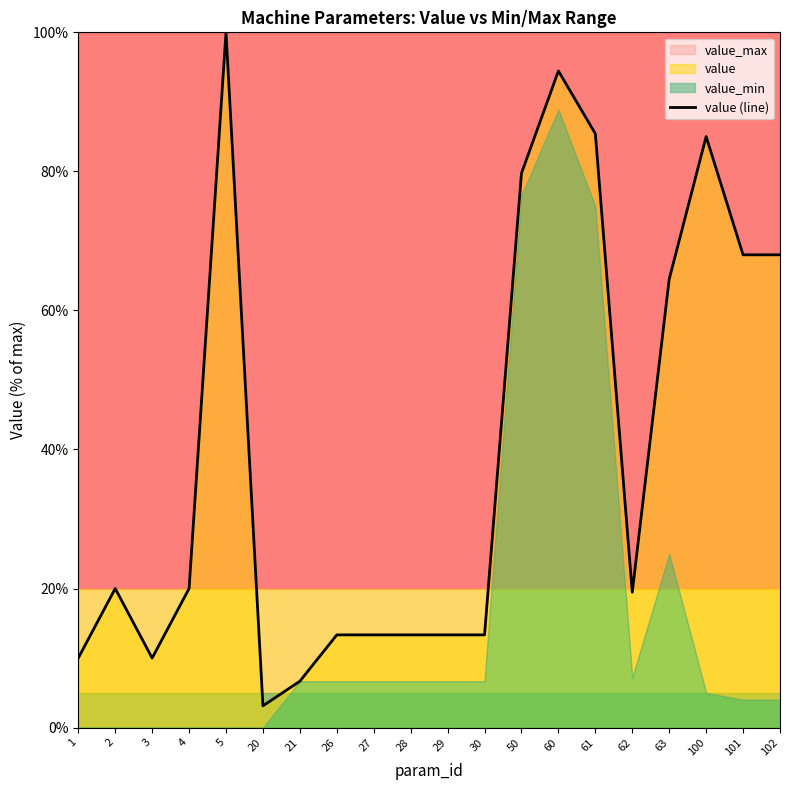

What is the smallest value displayed?

3.1